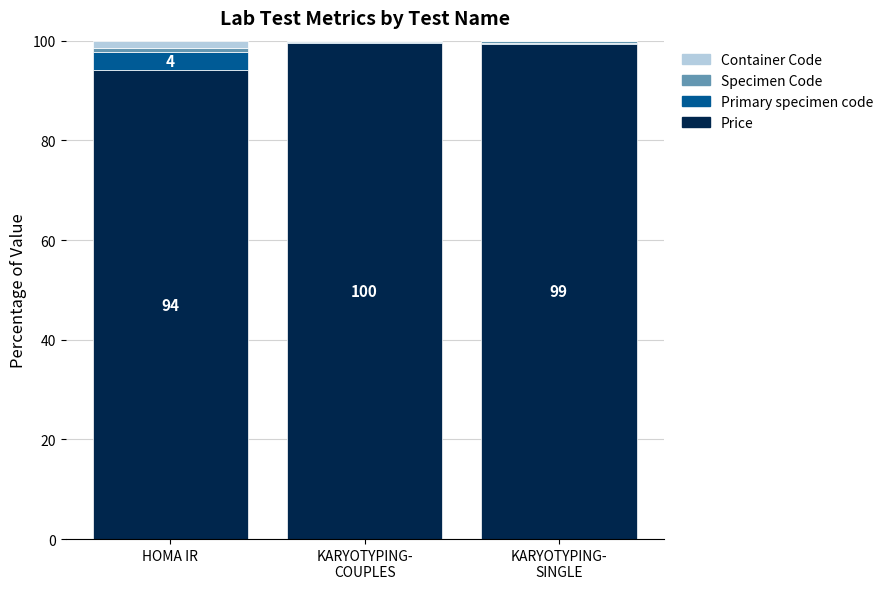

What is the sum of all Price values?

293.0